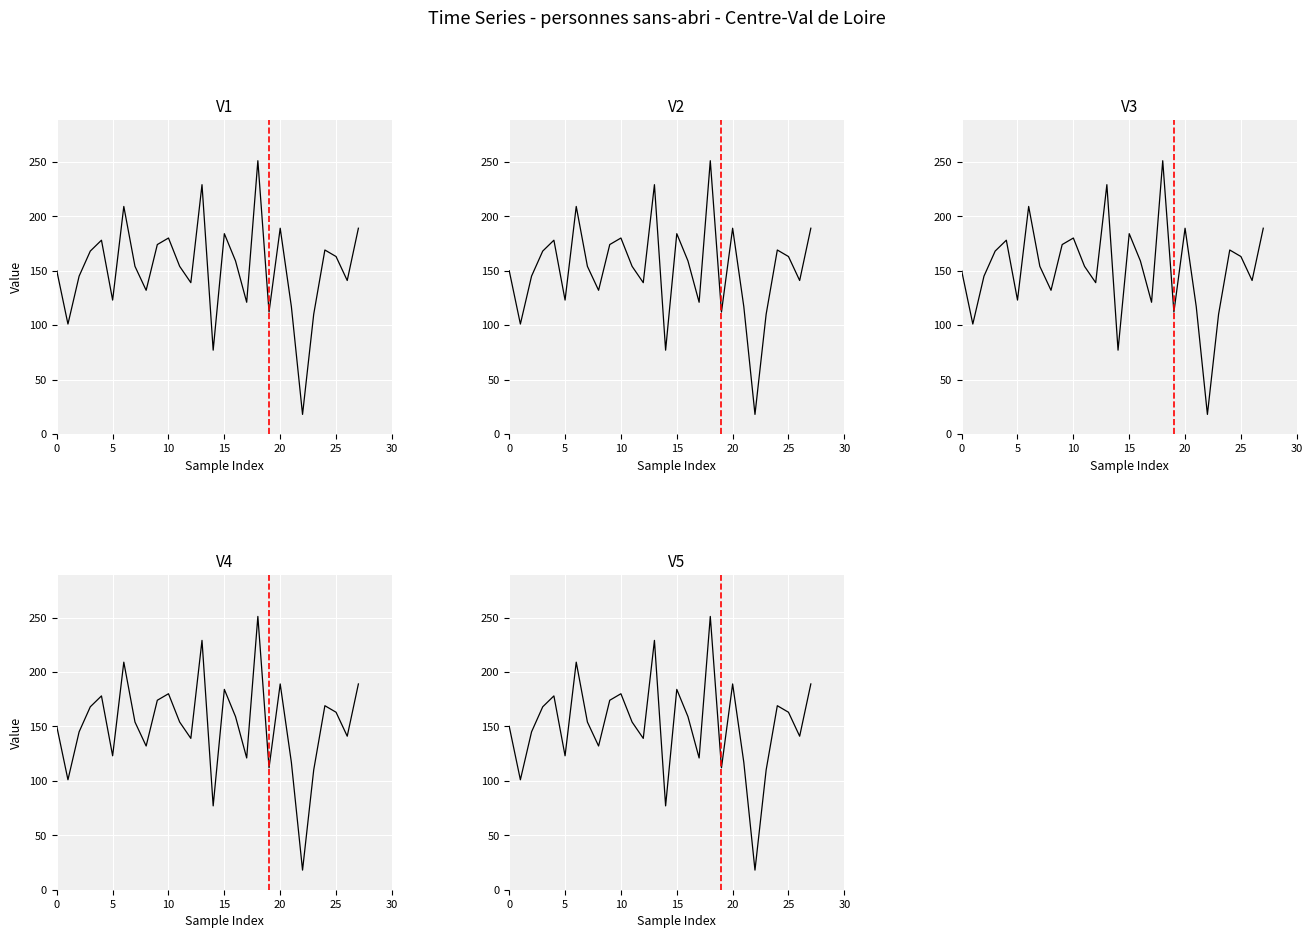

At which label is the value closest to 134?

8